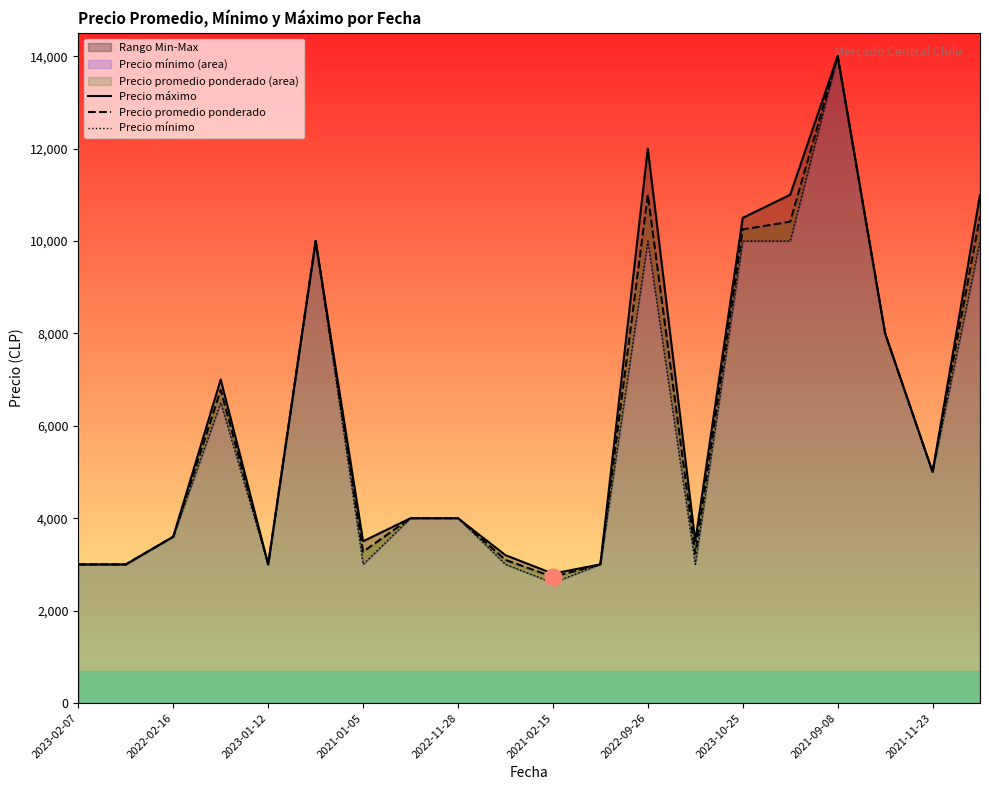

Is it true that Precio promedio ponderado equals 16790 at 2021-02-15?

False